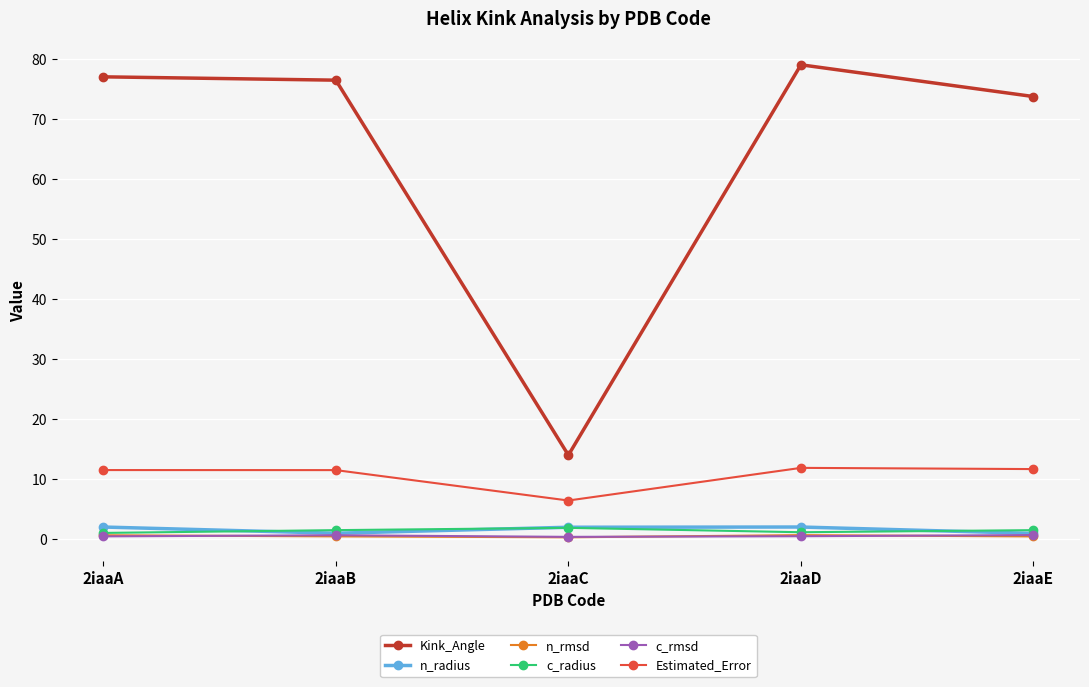

Which category has the highest value across all series?

2iaaD